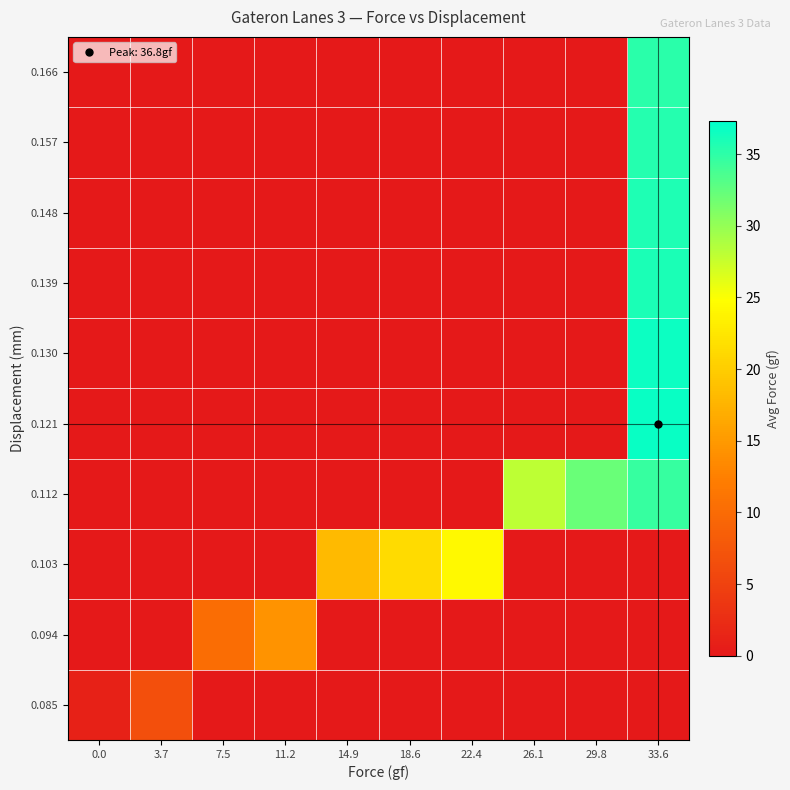

At which category is the sum across all series the highest?

33.6